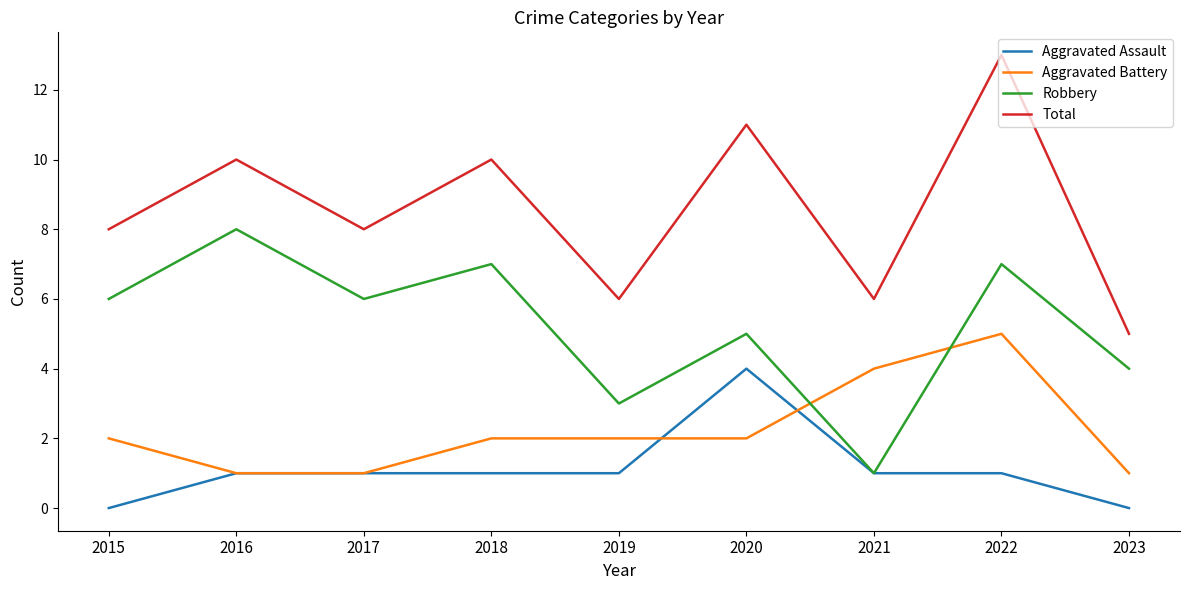

Reading left to right, transcribe all the data shown in this chart.

Aggravated Assault: 0	1	1	1	1	4	1	1	0
Aggravated Battery: 2	1	1	2	2	2	4	5	1
Robbery: 6	8	6	7	3	5	1	7	4
Total: 8	10	8	10	6	11	6	13	5